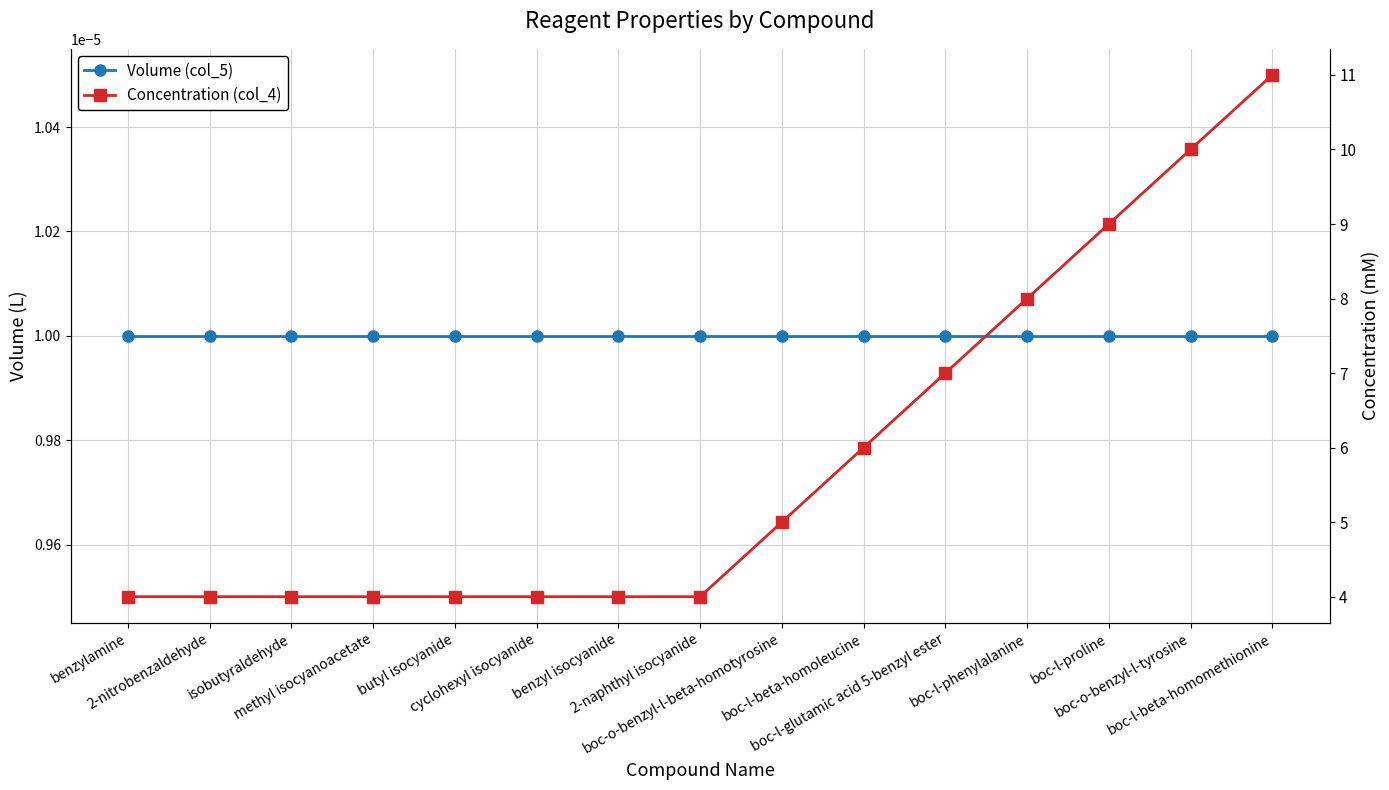

True or false: Concentration (col_4) has a value of 4.0 at methyl isocyanoacetate.

True